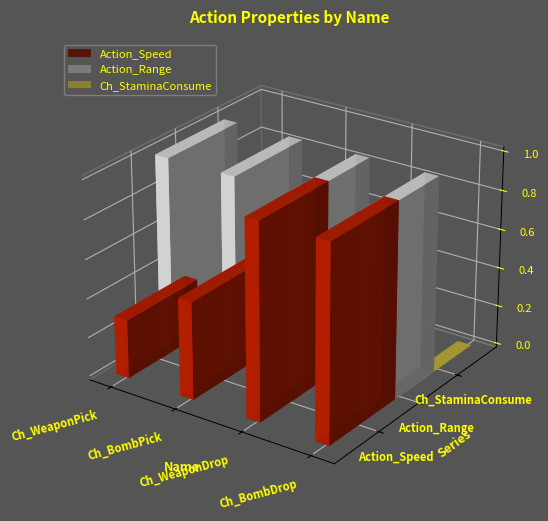

At which category is the sum across all series the highest?

Ch_WeaponDrop